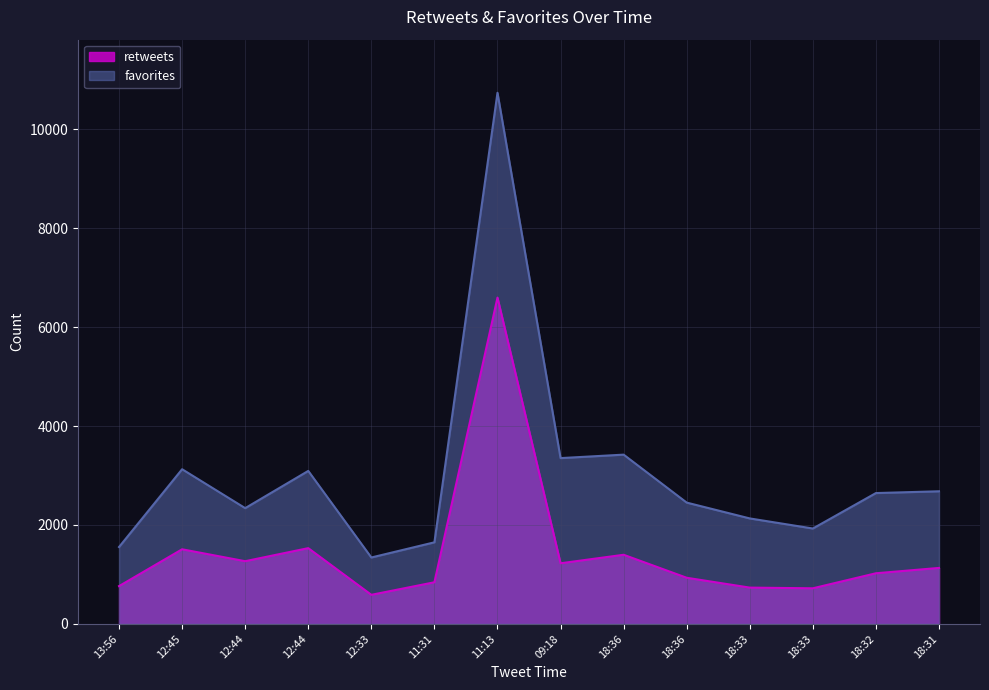

What is the highest value of the favorites series?

10740